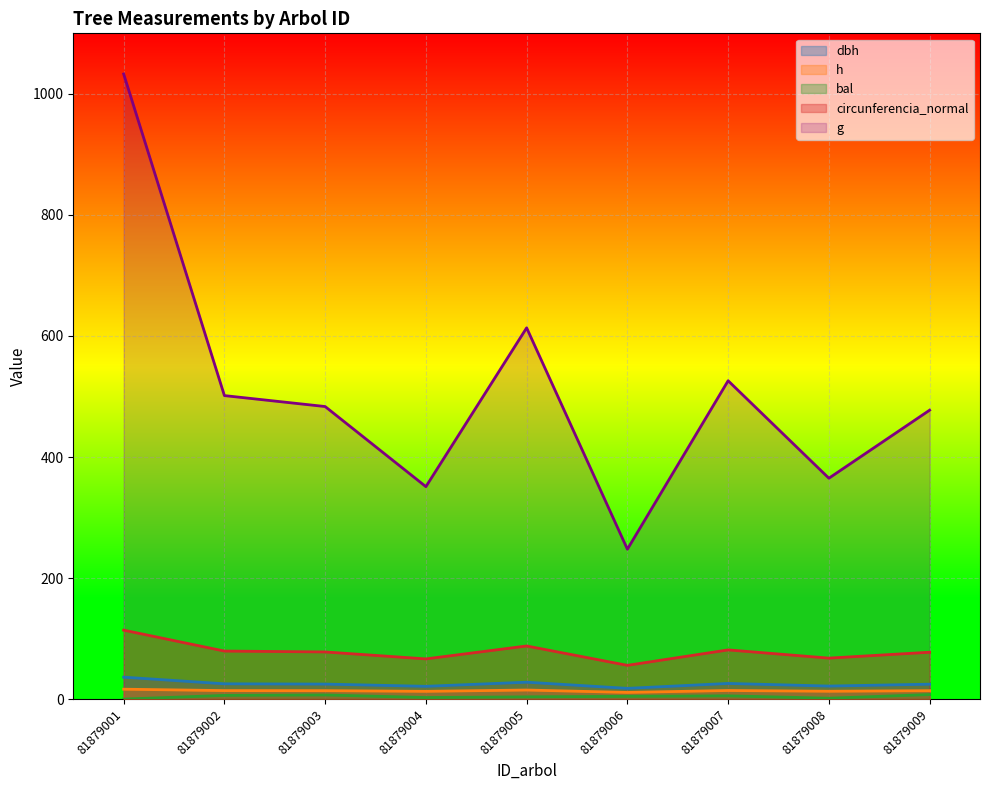

In bal, how many points are lower than both neighbors (excluding endpoints)?

2